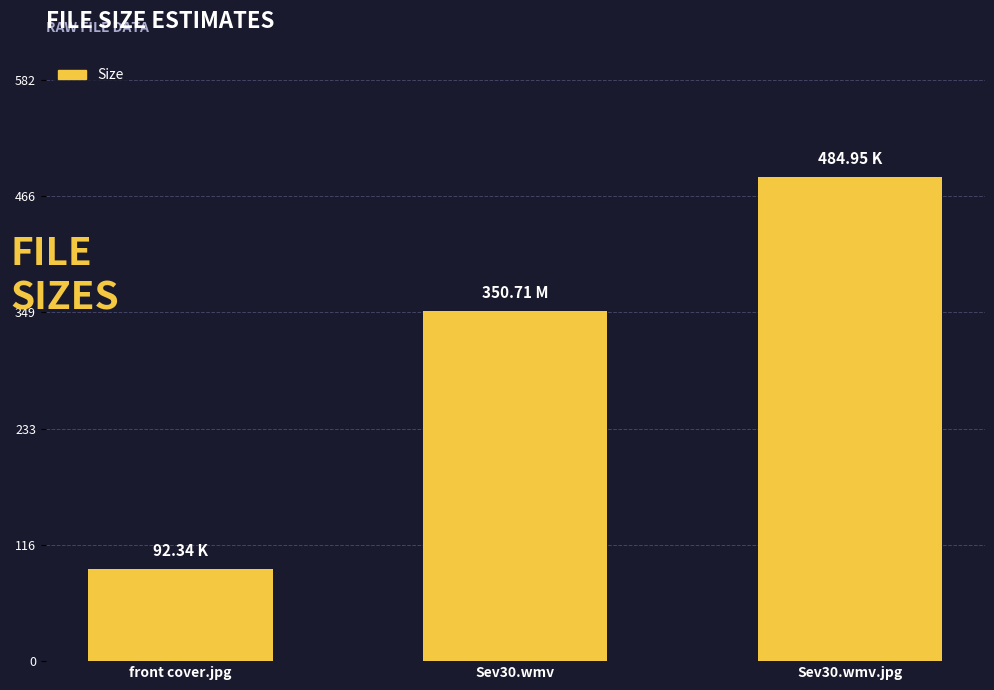

How many data points are less than 350?

1